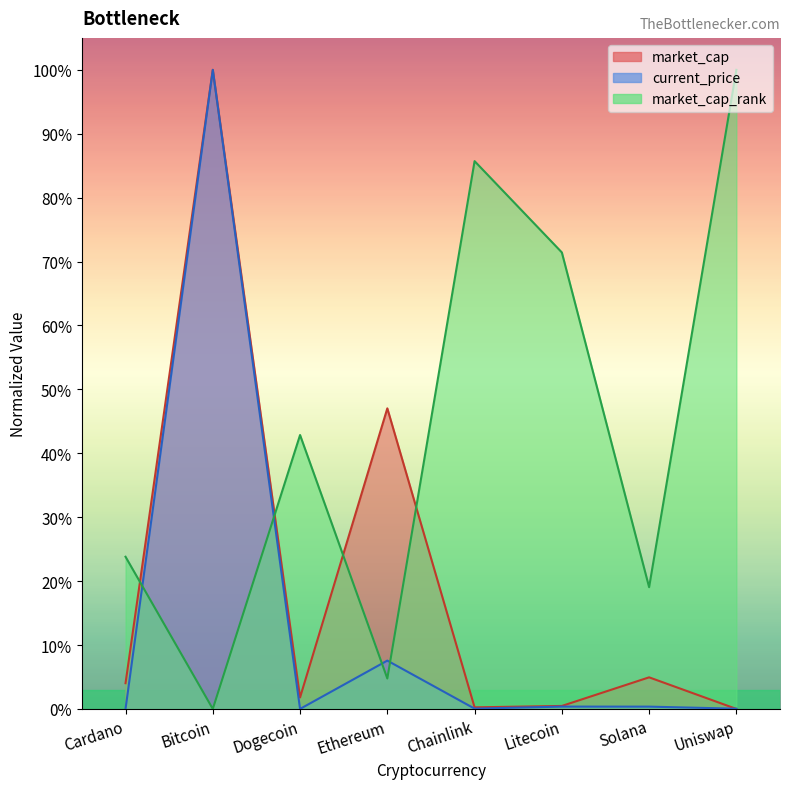

What is the difference between the maximum and minimum values in the market_cap_rank series?

100.0